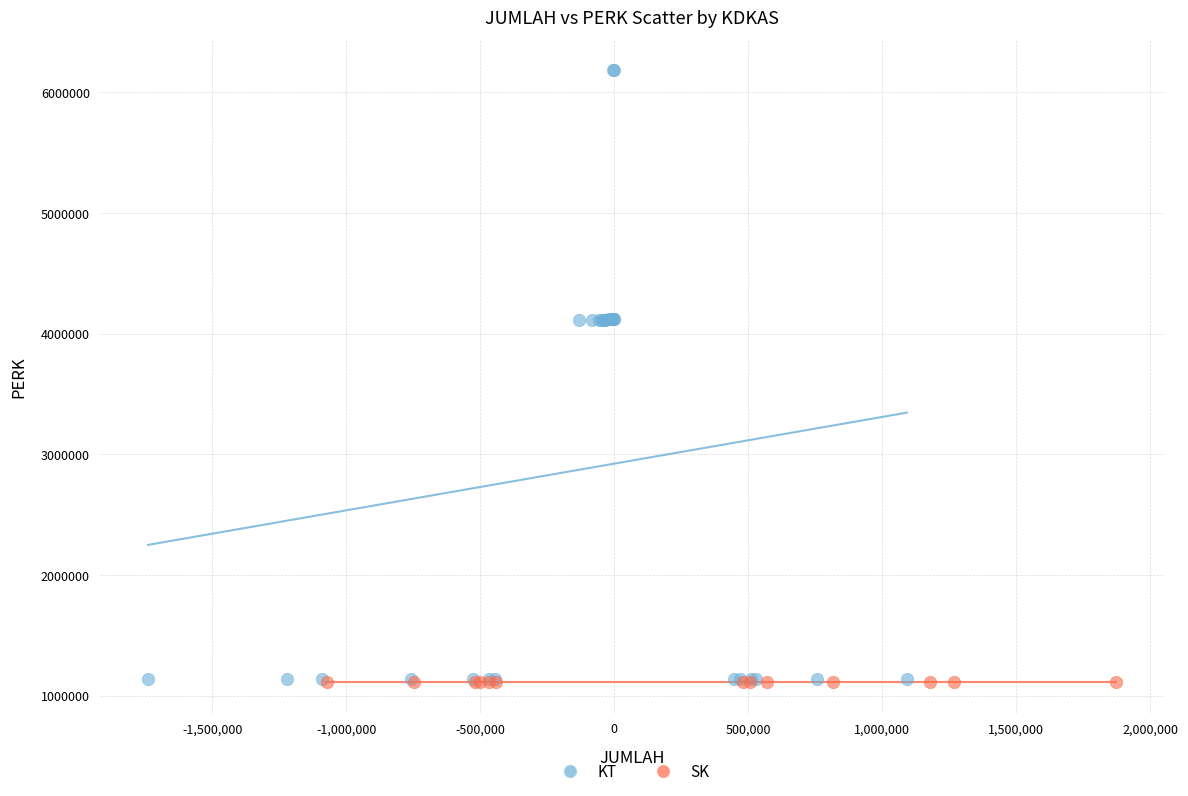

Which series contains the highest Y value?

KT